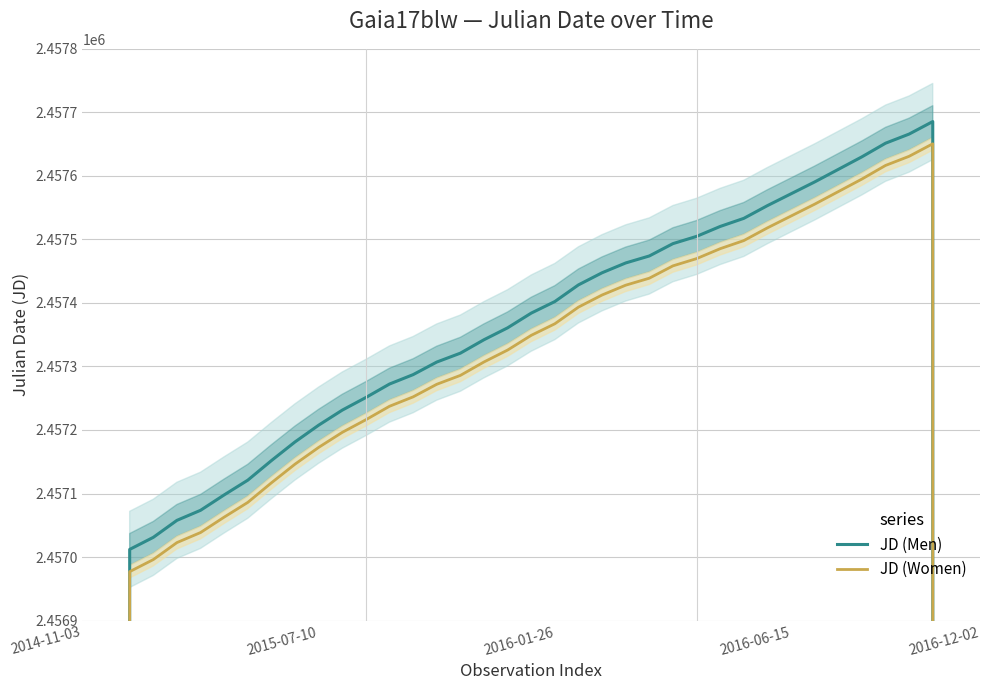

Which series has the largest range (max minus min)?

JD (Men)